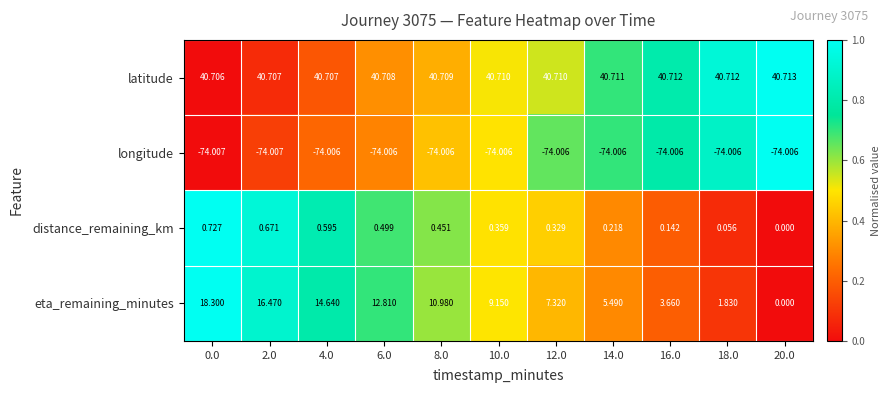

Between 6.0 and 10.0, which series saw the biggest shift?

eta_remaining_minutes